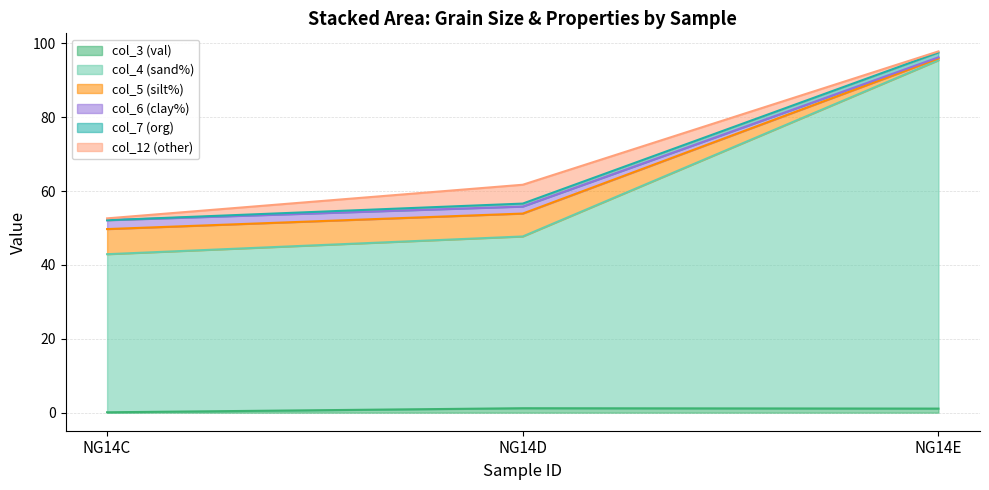

At which category is the sum across all series the highest?

NG14E